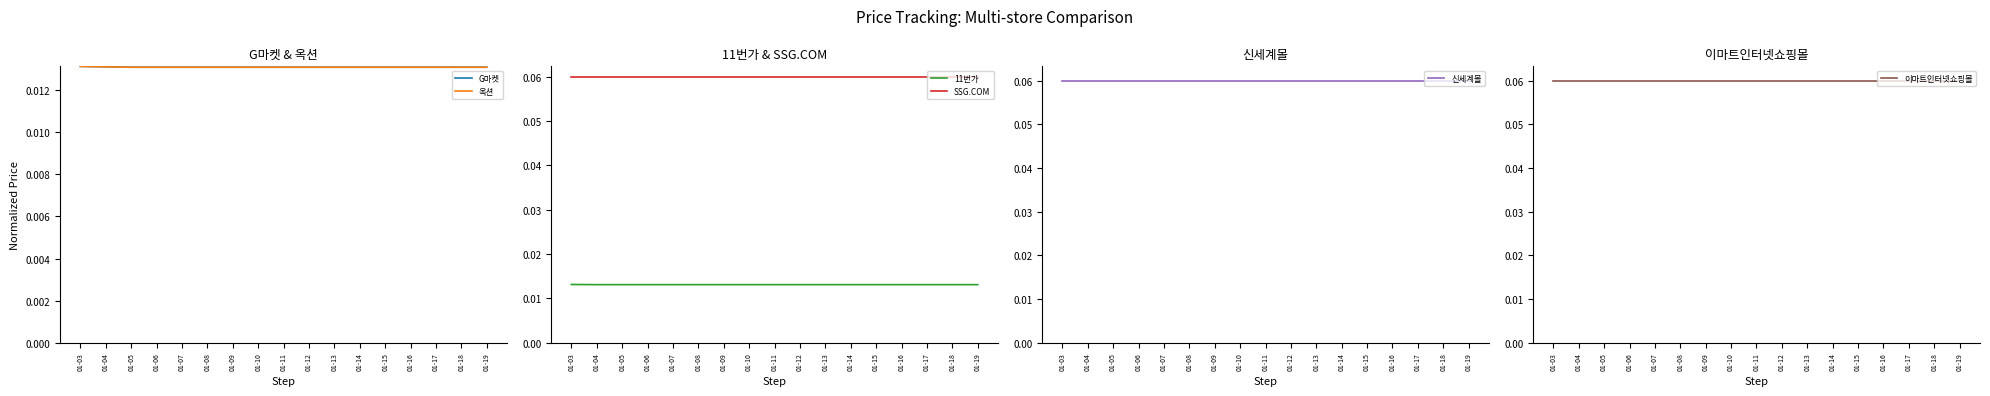

True or false: G마켓 and 옥션 intersect in this chart.

False